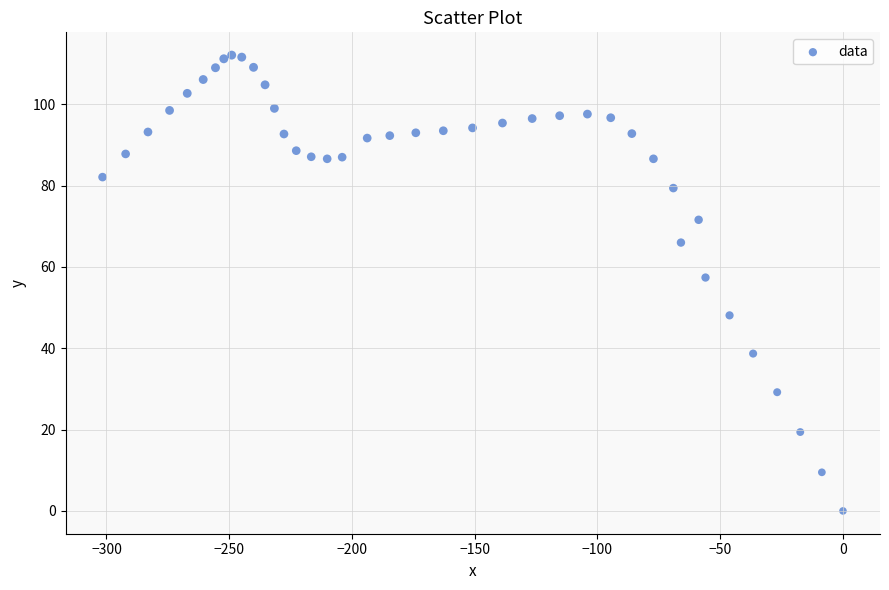

What Y value in the scatter plot is closest to 56?

57.4